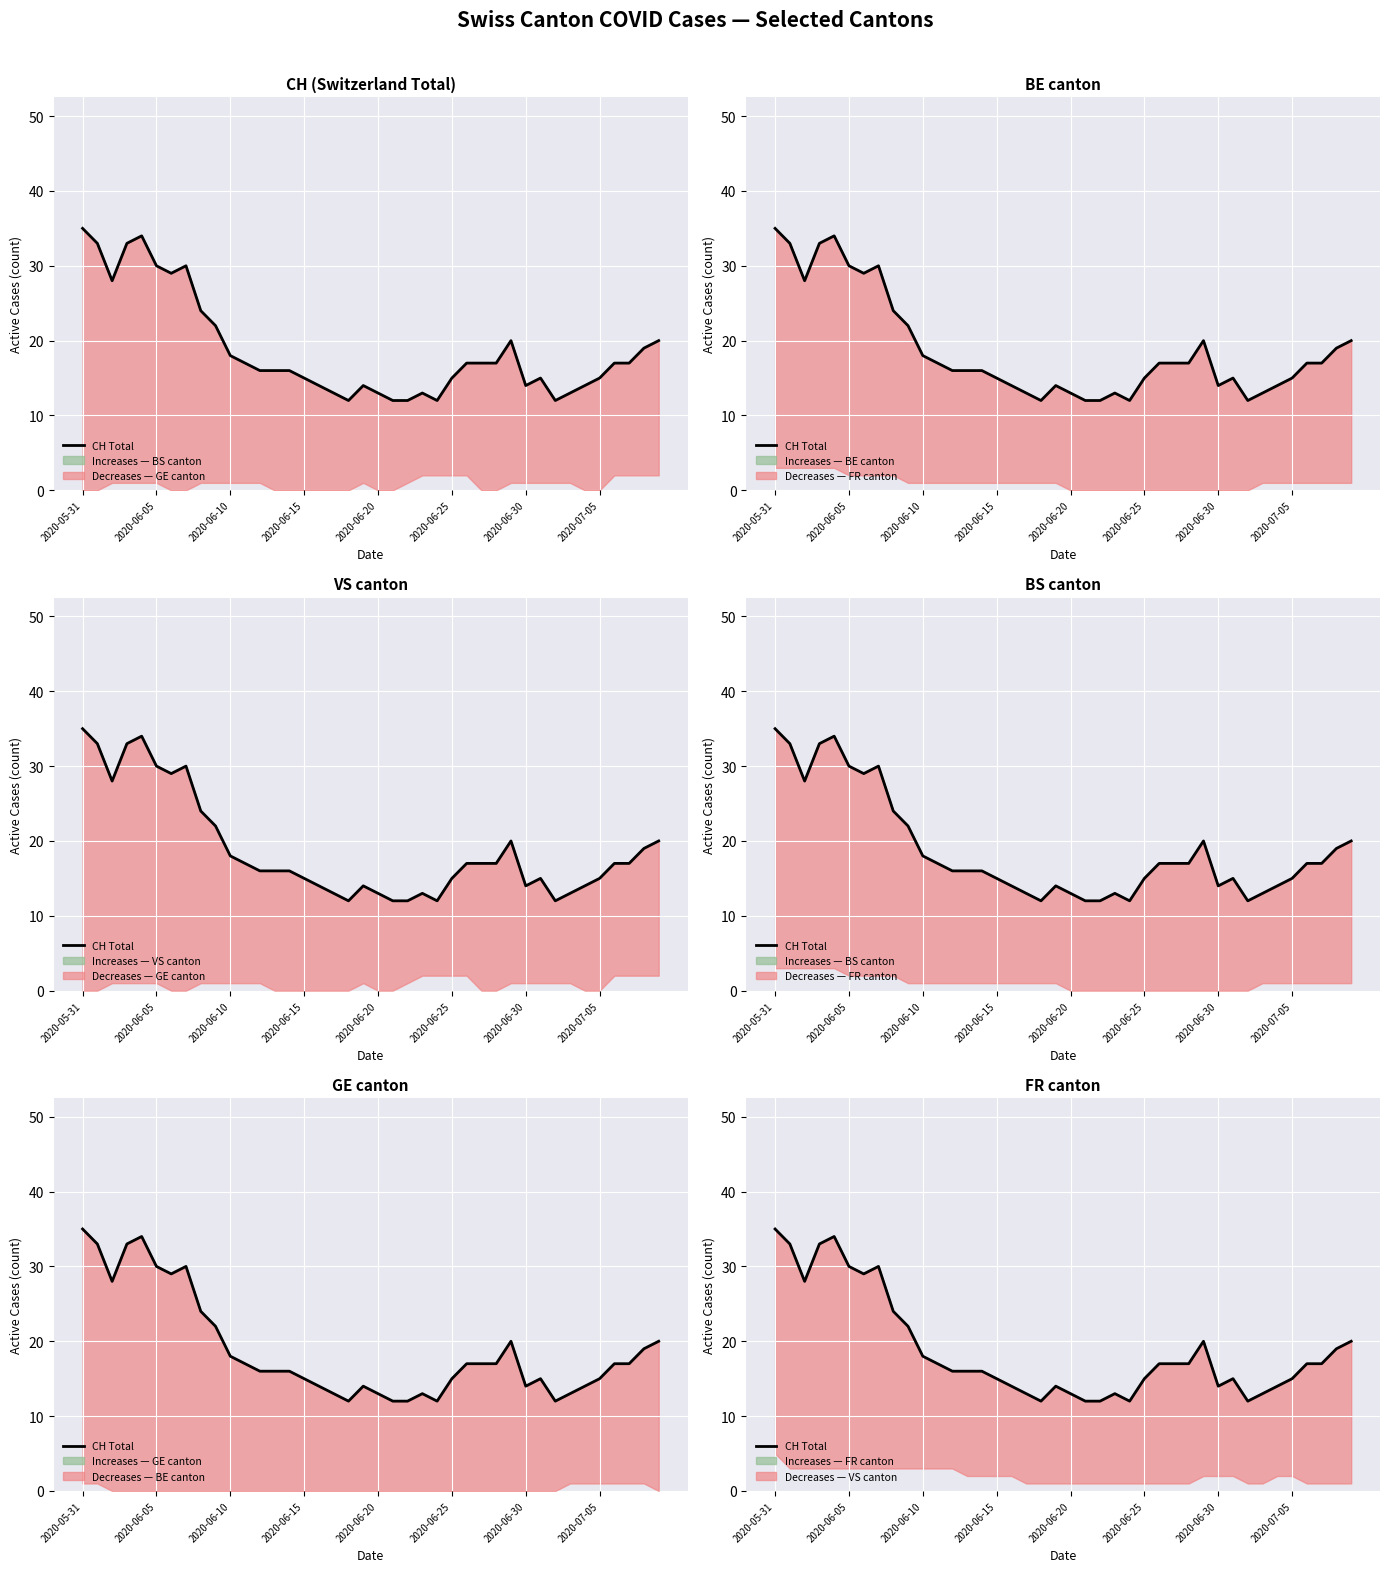

How many data points are less than 17?

20